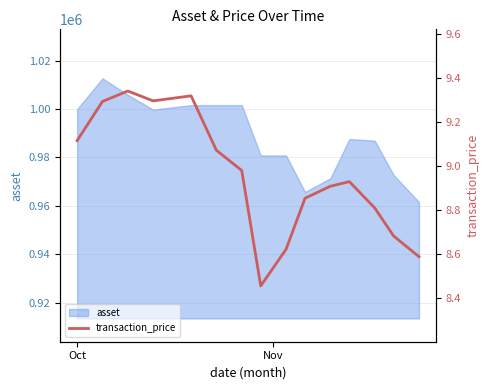

What is the maximum value for asset?

1012690